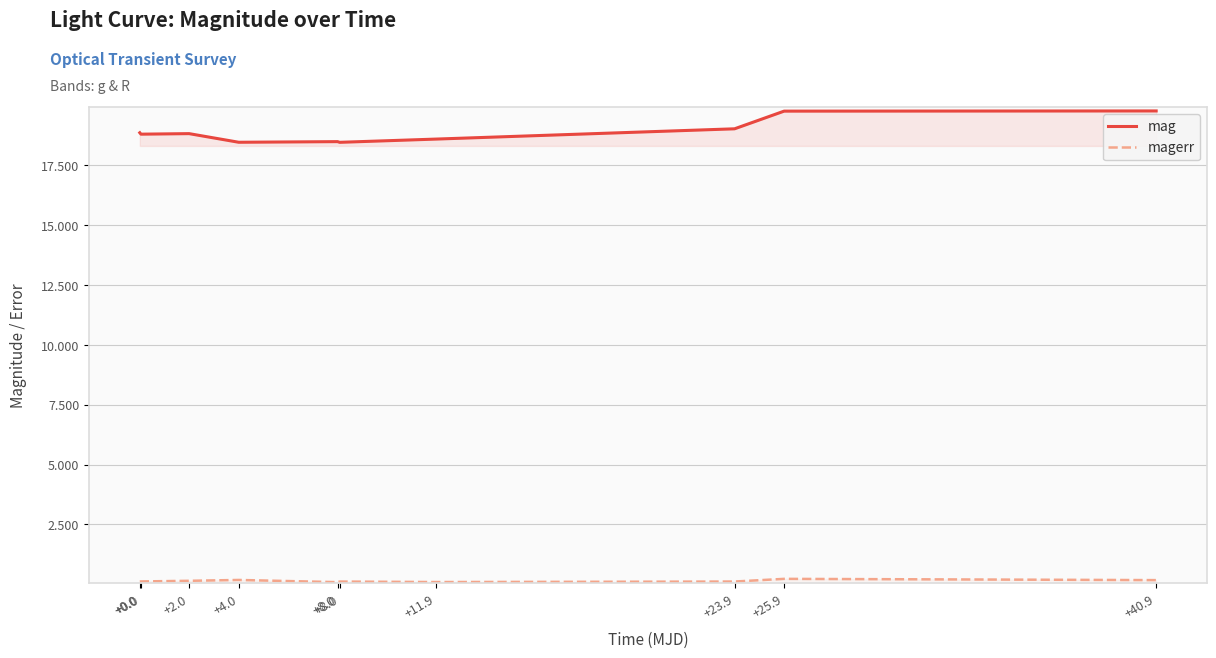

List the labels in order of mag value, smallest first.

+8.0, +4.0, +8.0, +11.9, +0.0, +2.0, +0.0, +23.9, +25.9, +40.9